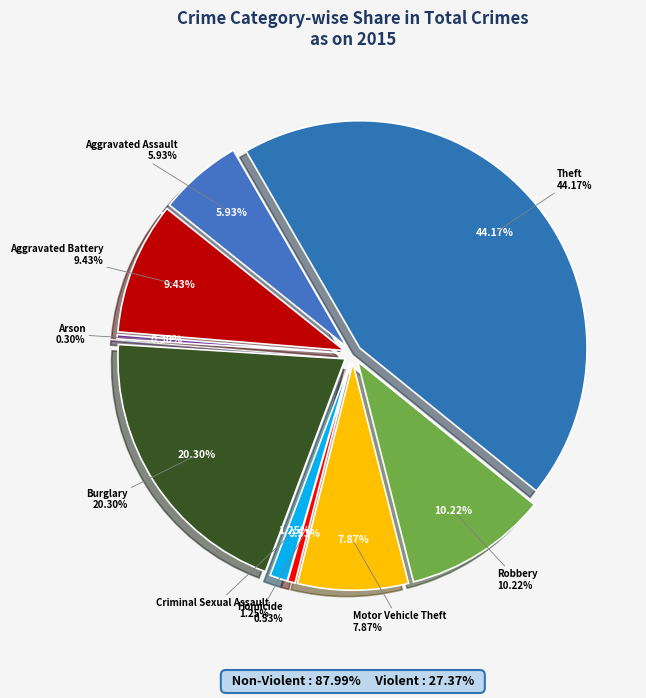

How many slices are in this pie chart?

9